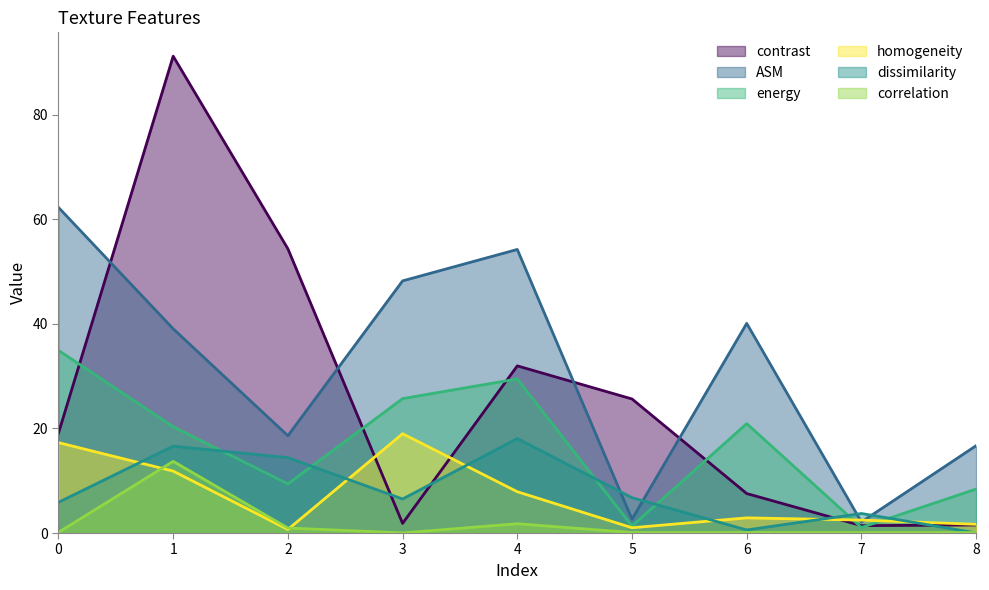

What is the difference between the maximum and second lowest values in the ASM series?

59.6